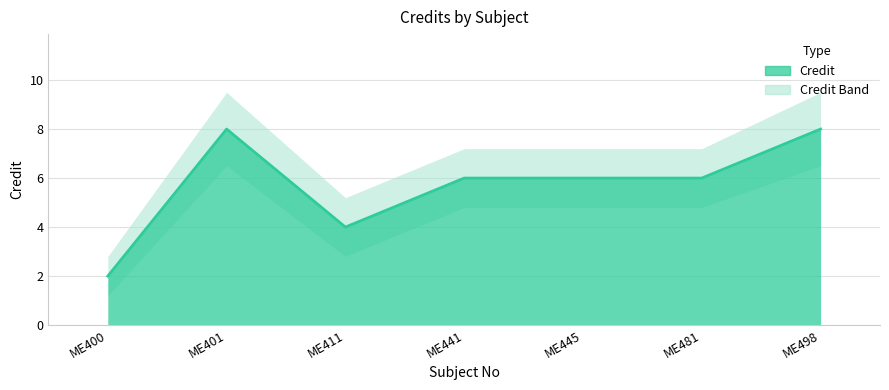

How many values in the Credit_lower series are below 4?

2